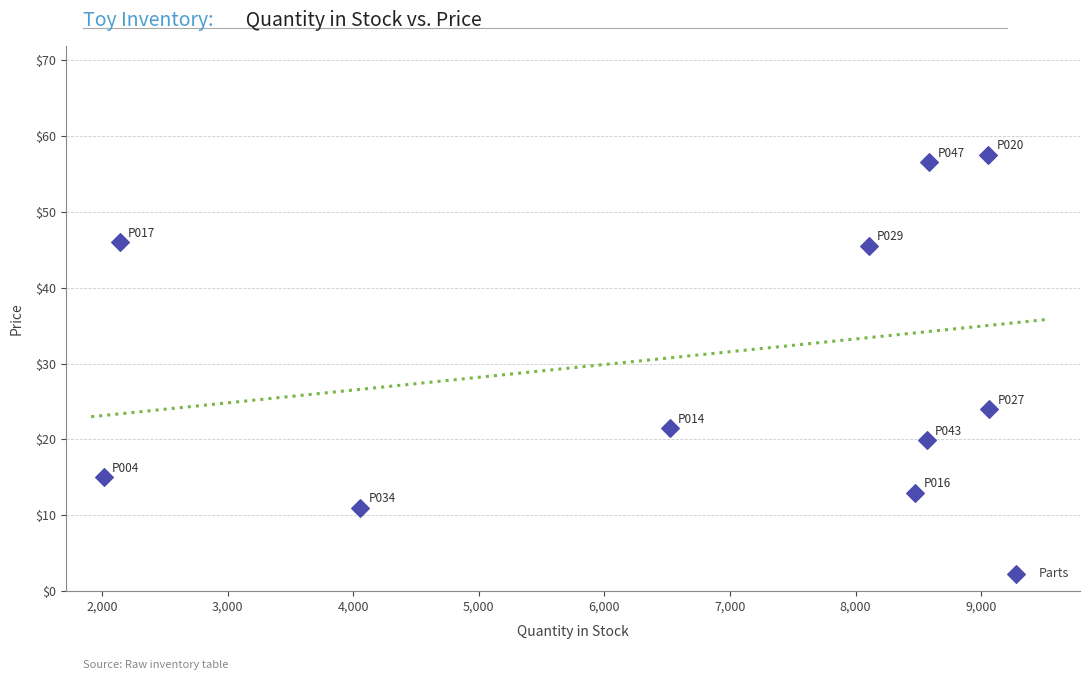

What Y value in the scatter plot is closest to 34?

24.0